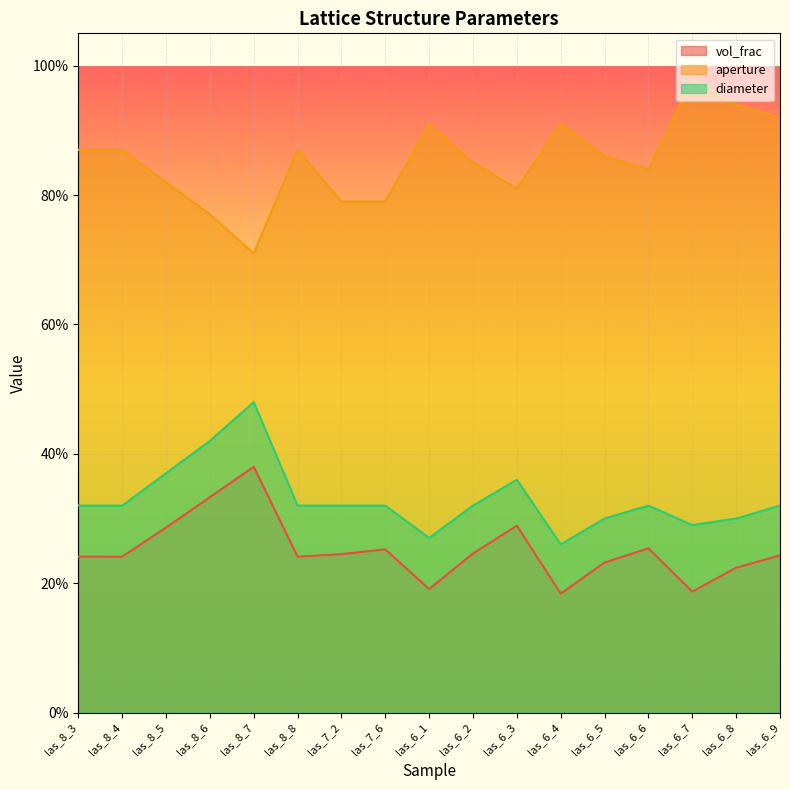

True or false: diameter and aperture cross at least once.

False